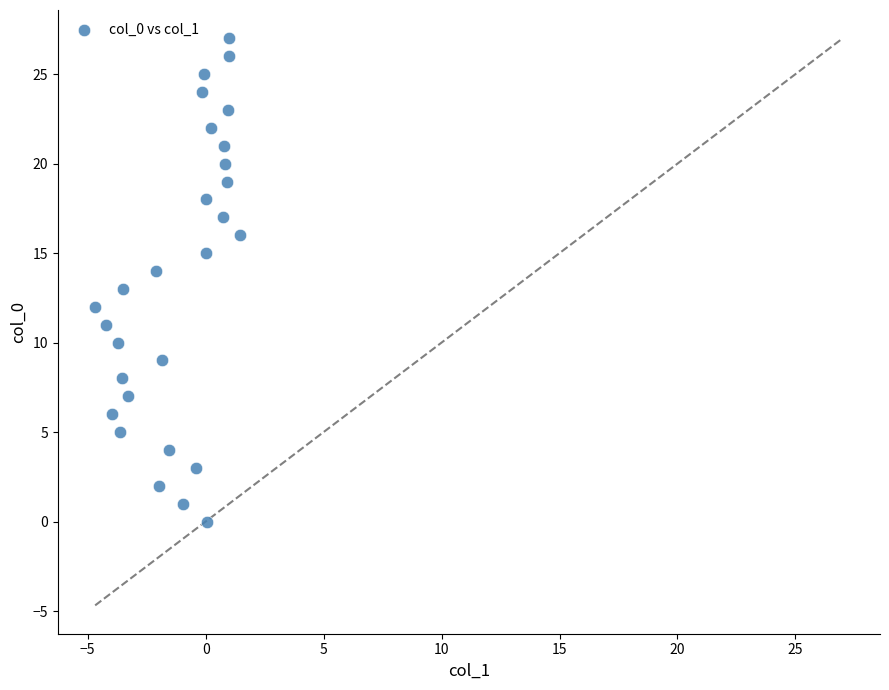

What is the range of Y values (max minus min)?

27